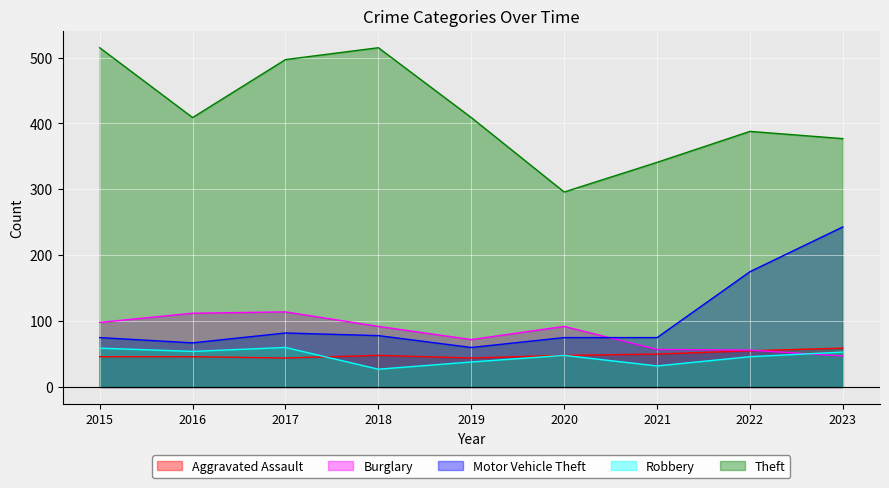

What are all the series names shown in the legend?

Aggravated Assault, Burglary, Motor Vehicle Theft, Robbery, Theft